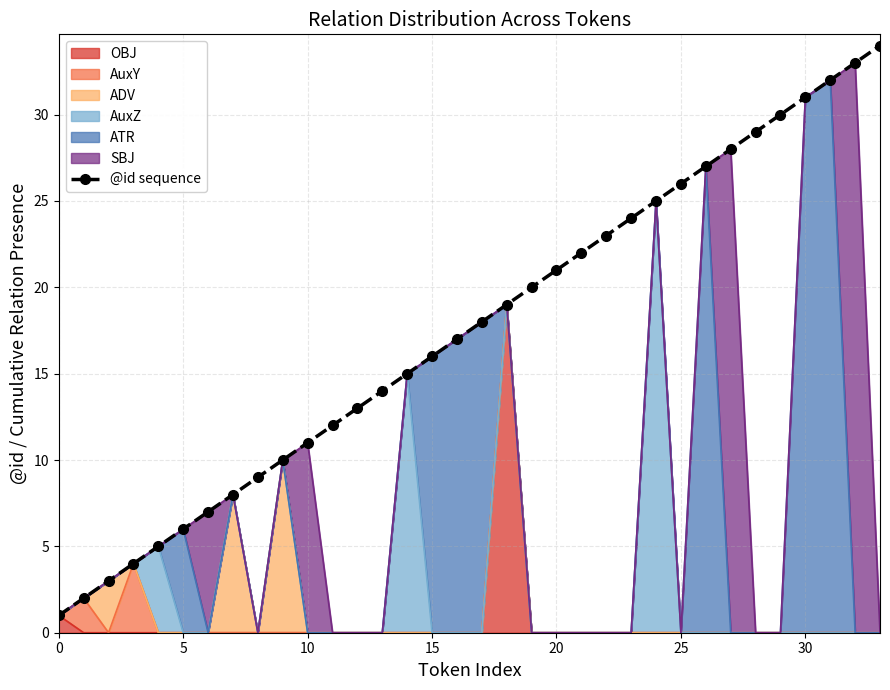

What is the minimum value shown in the chart?

1